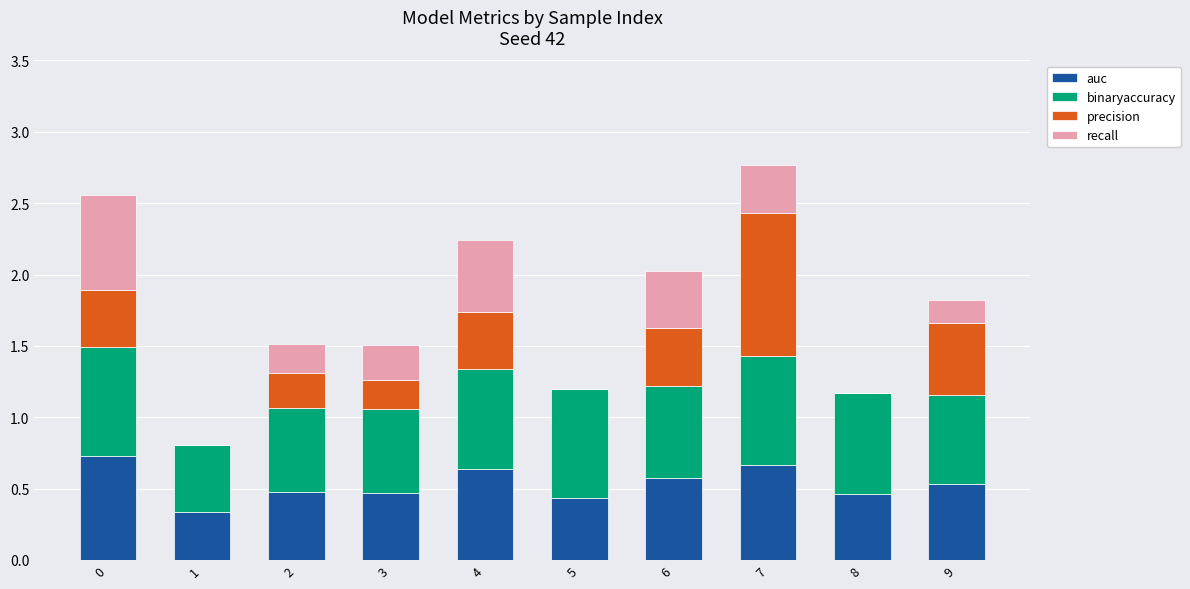

What is the sum of all auc values?

5.3